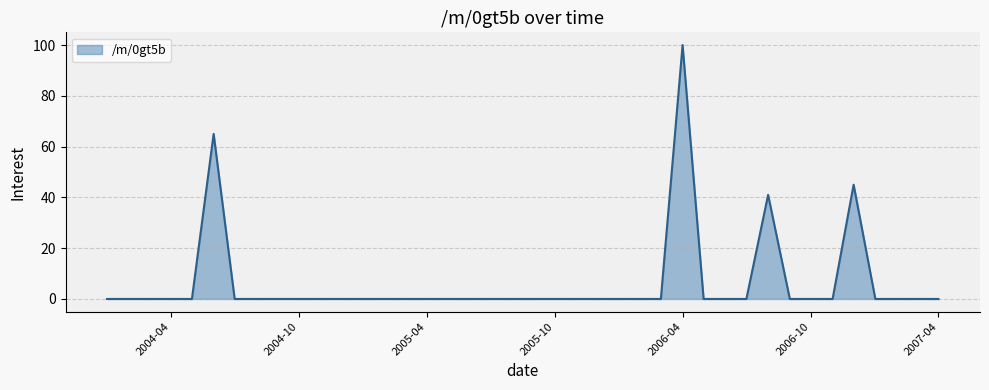

What is the maximum value shown in the chart?

100